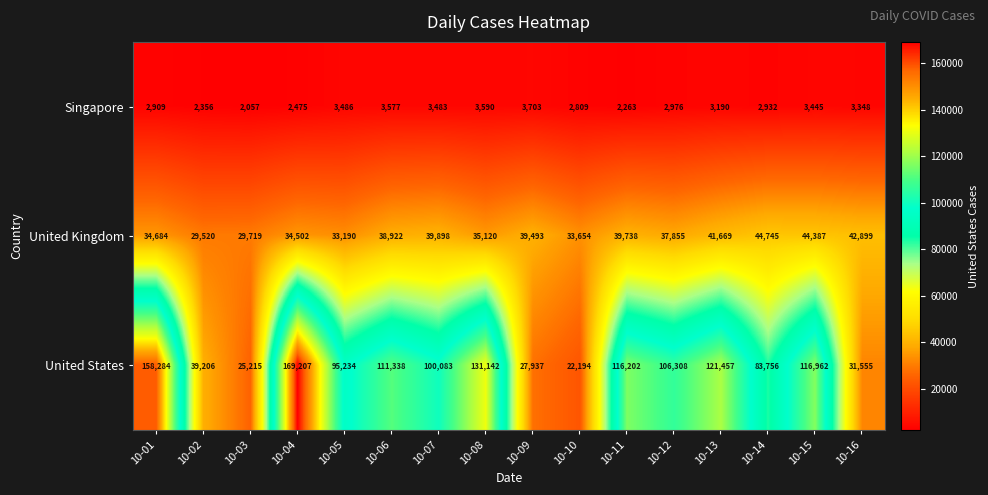

Is it true that United Kingdom equals 29719 at 10-03?

True